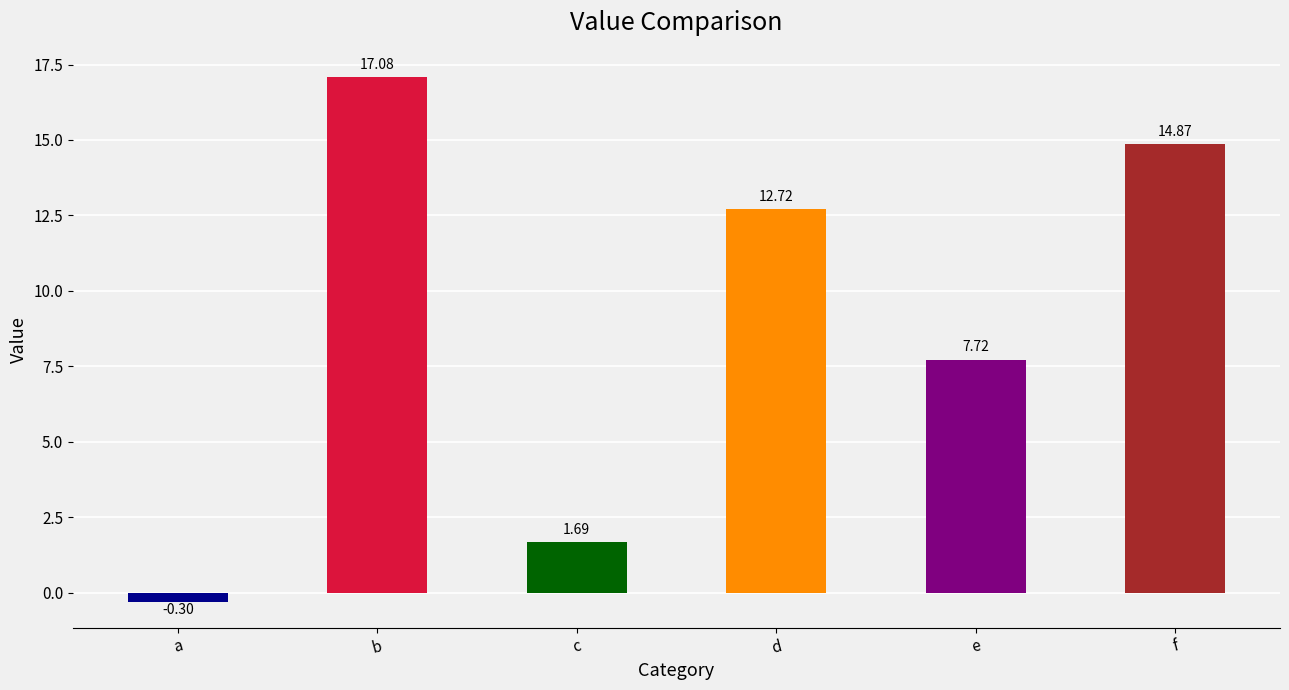

List the labels in order of value, smallest first.

a, c, e, d, f, b